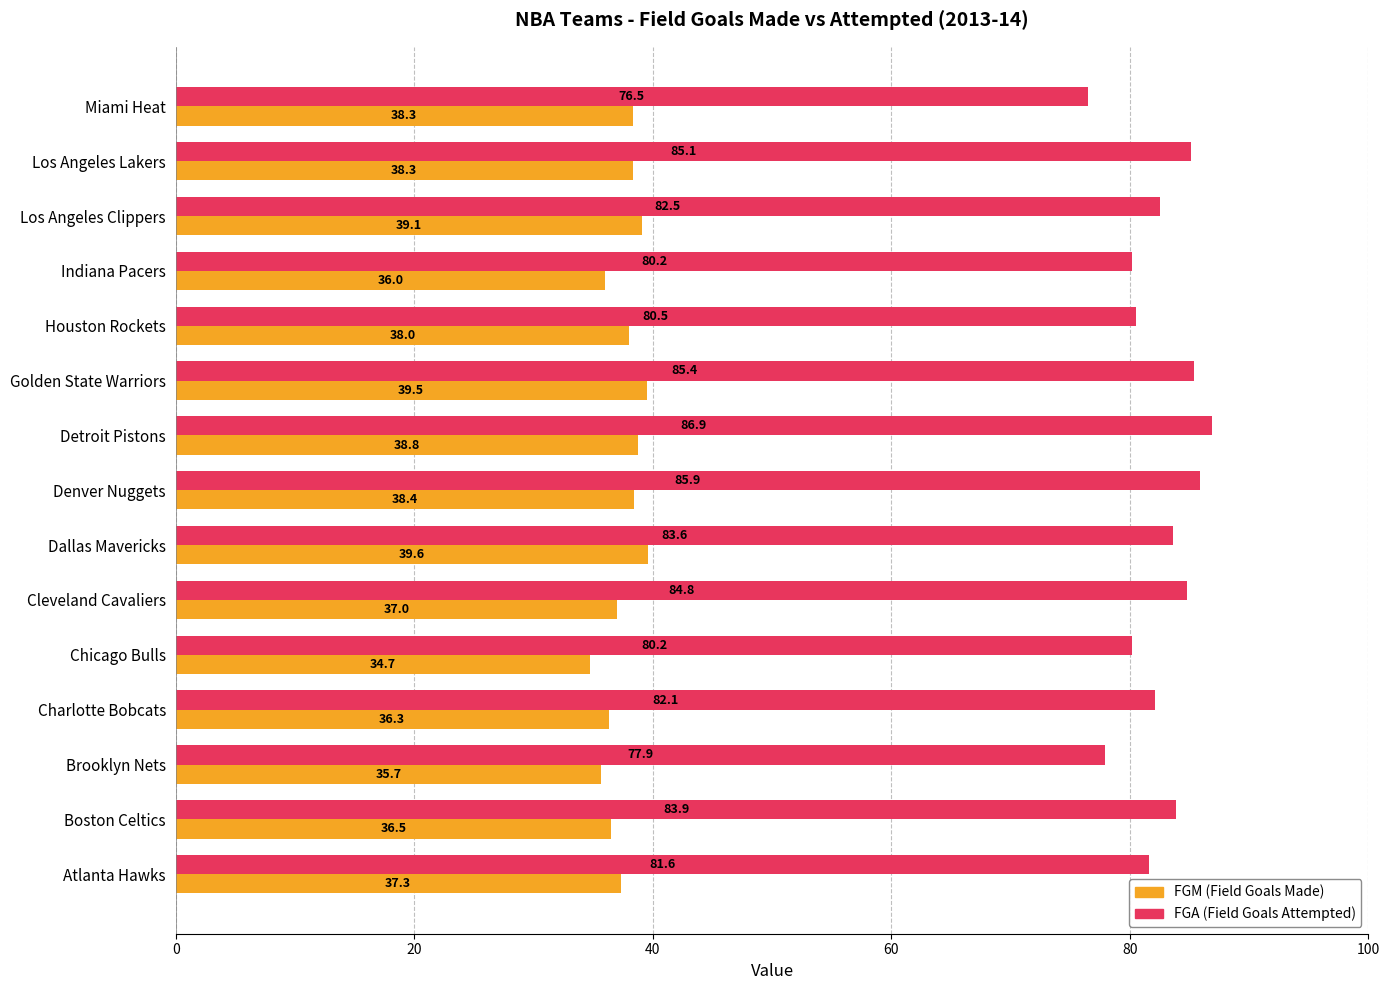

What is the total value across all series at Denver Nuggets?

124.3